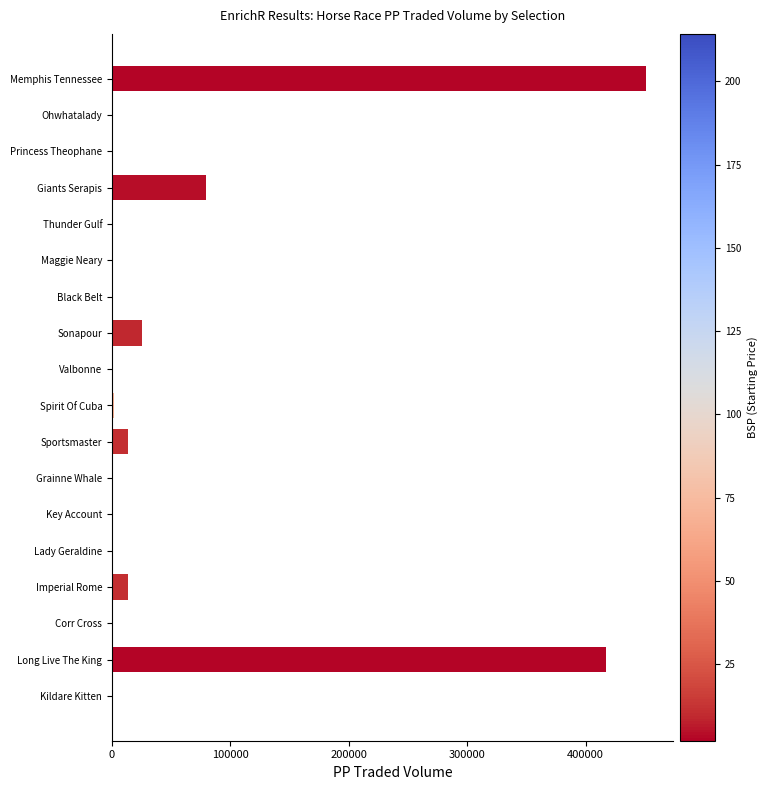

Count the number of data series in this chart.

1